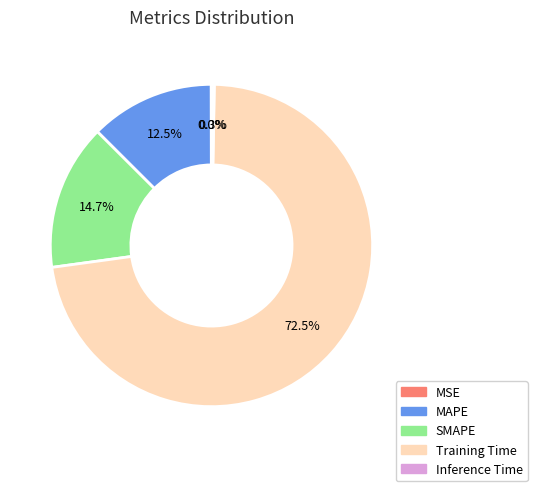

Between MAPE and Training Time, which is larger?

Training Time